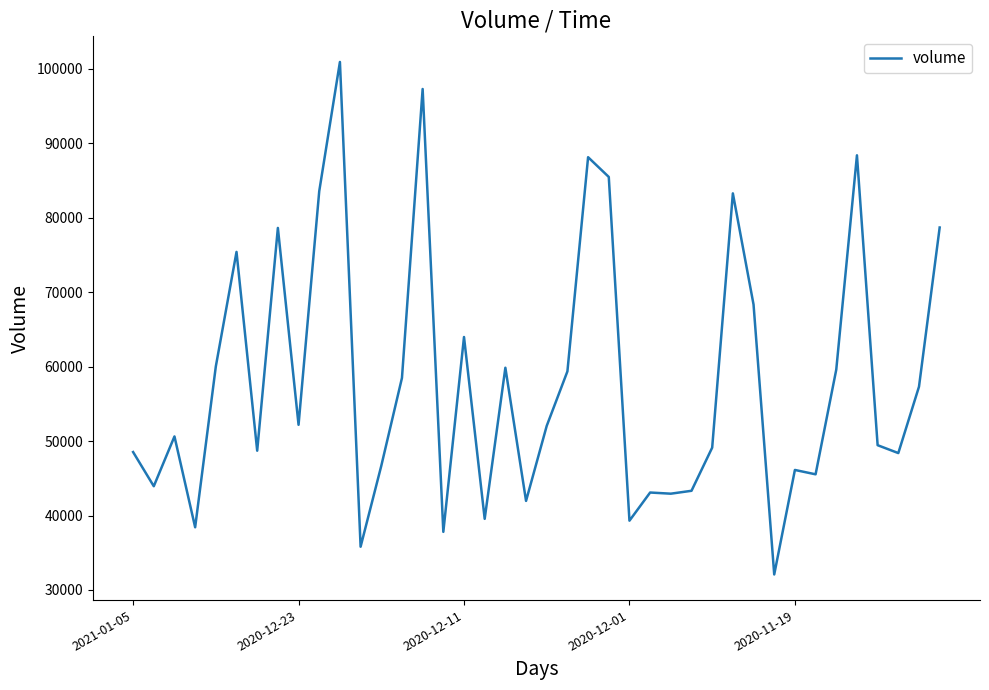

What is the greatest value displayed?

100932.7